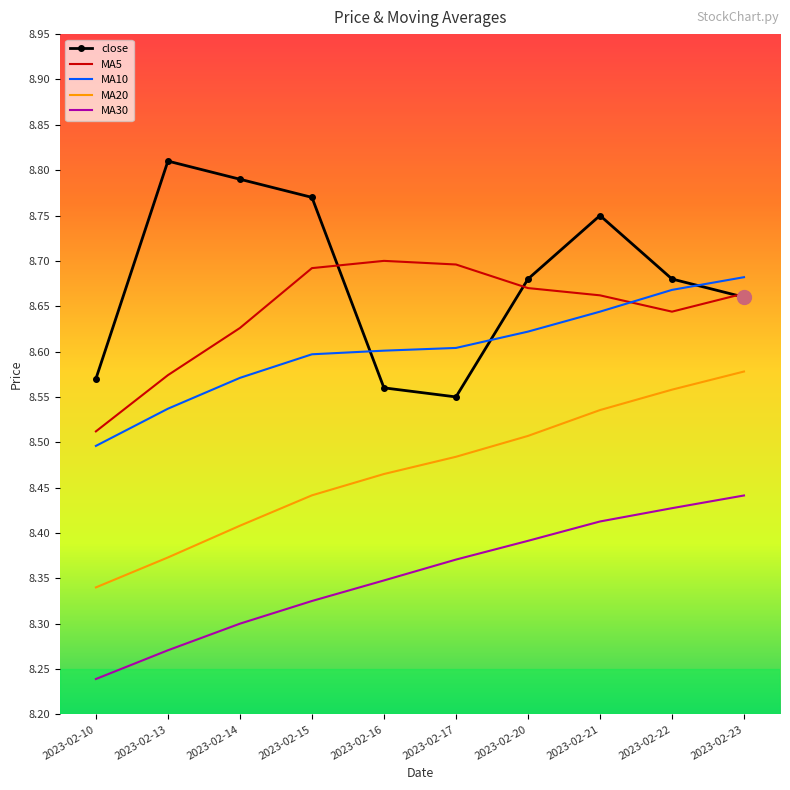

At how many categories does at least one series exceed 8?

10